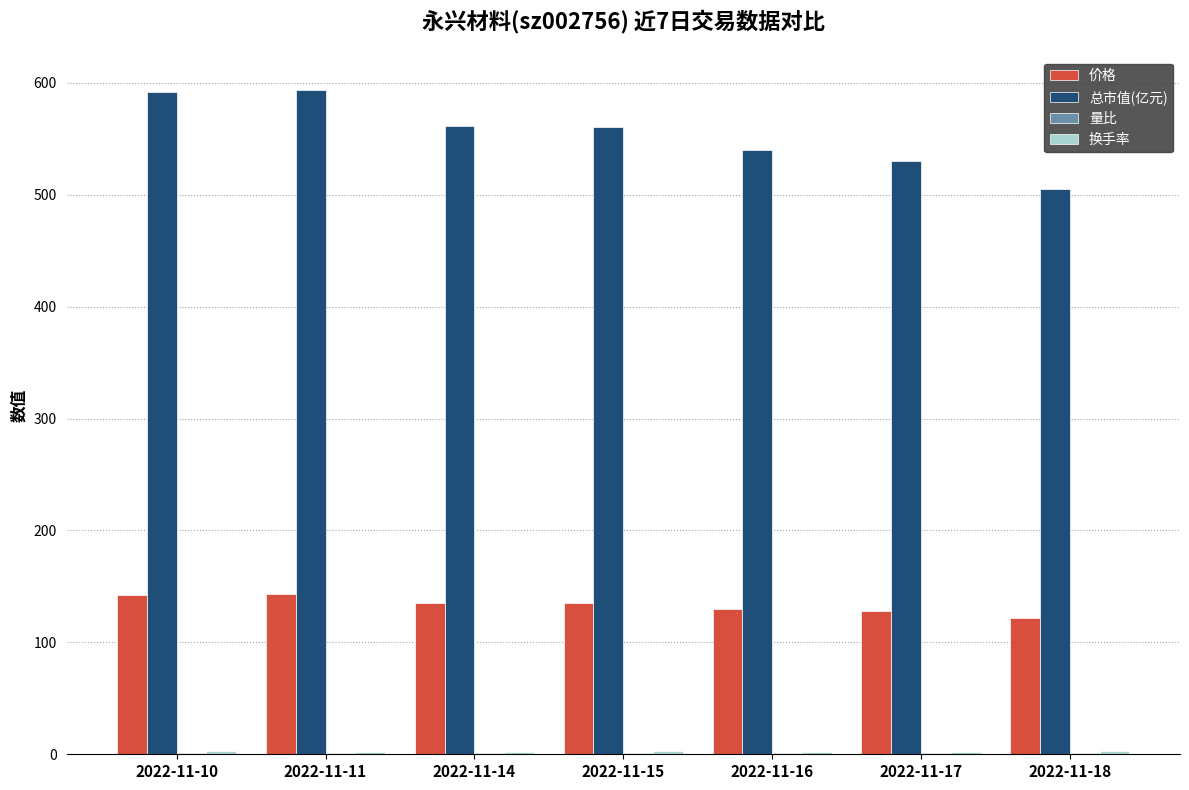

How many groups of bars are there?

7